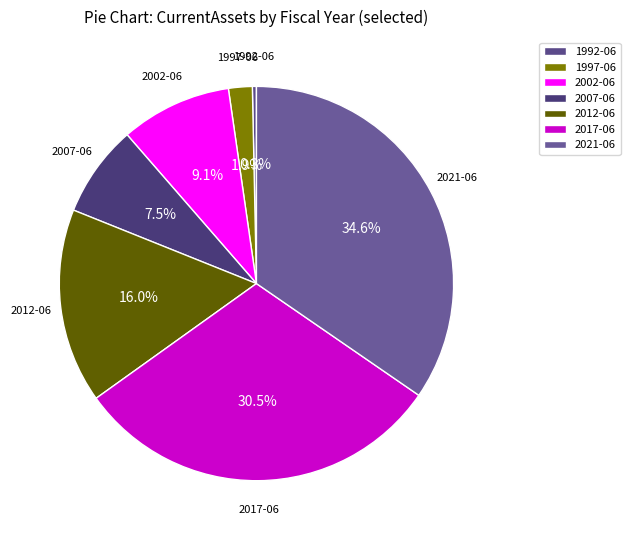

Does 1992-06 account for over 50% of the chart?

No